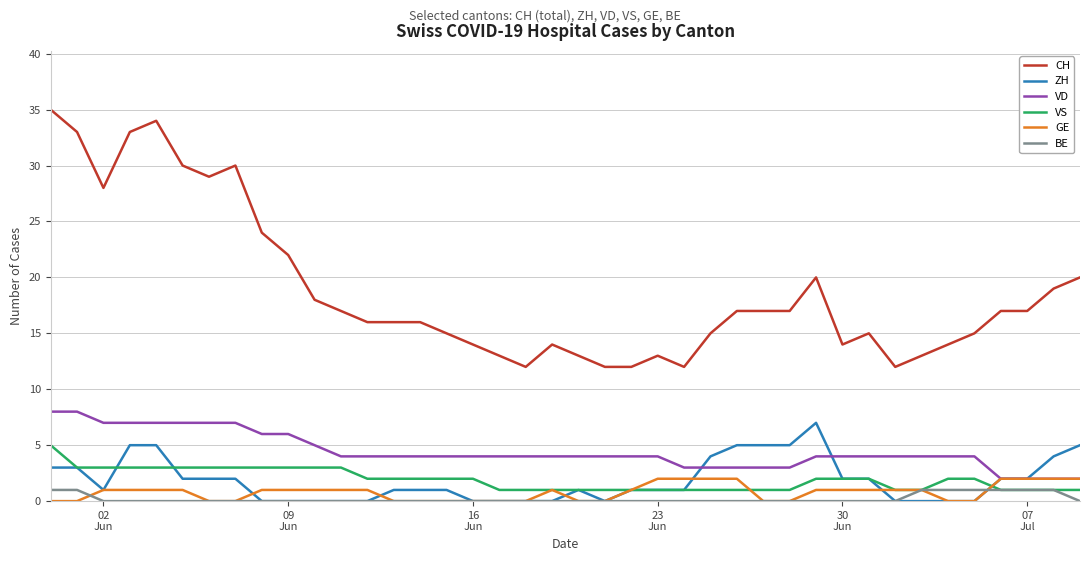

What is the maximum value for VD?

8